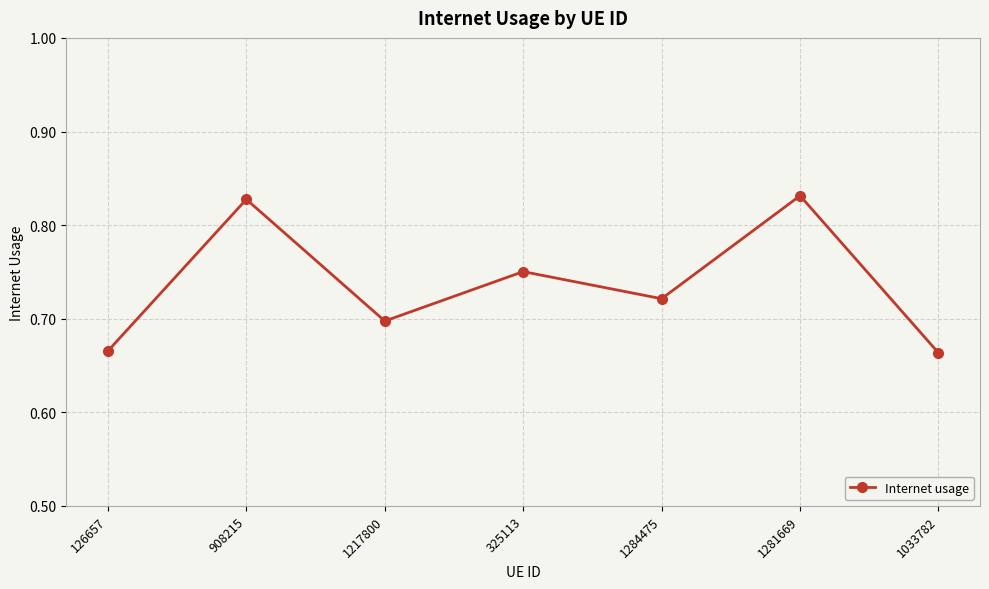

The chart shows a value of 1.1 at 1033782. True or false?

False